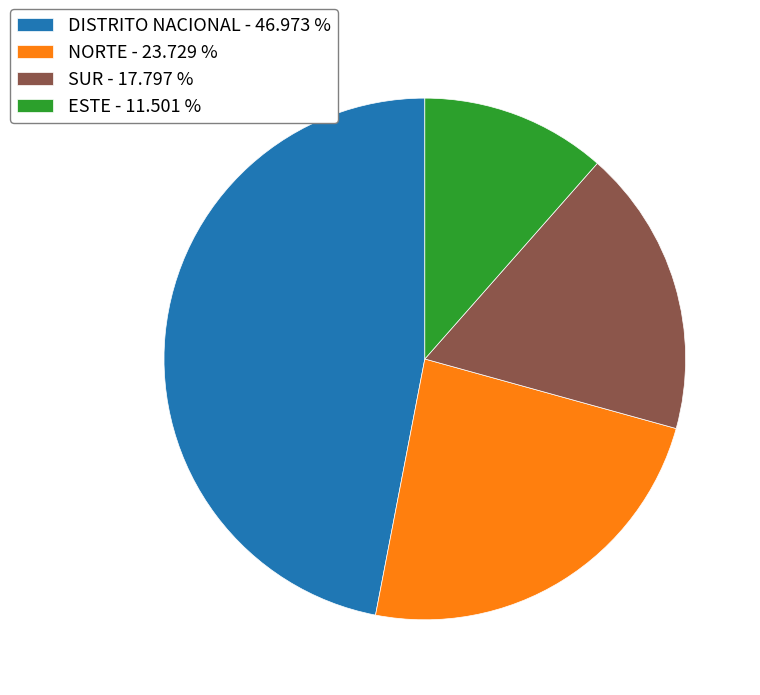

Approximately how many times larger is the value at ESTE - 11.501 % compared to NORTE - 23.729 %?

0.5